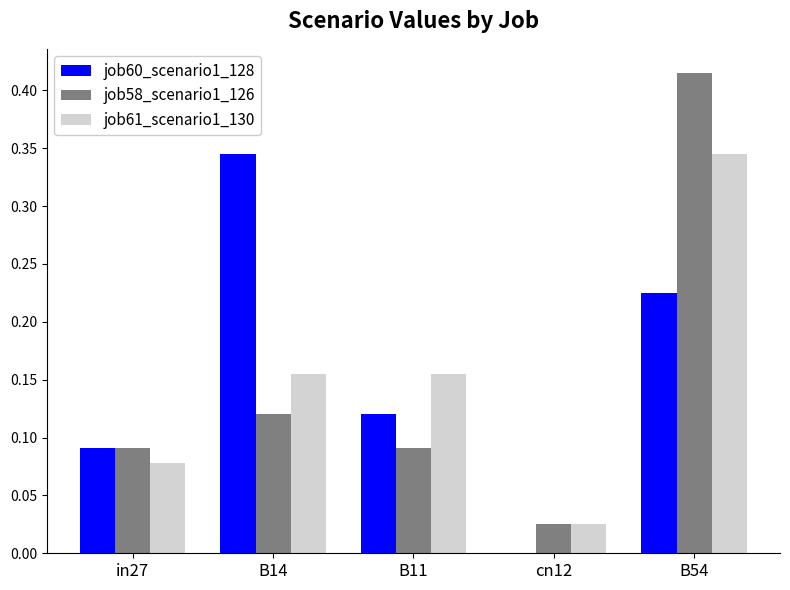

Are the bars grouped side by side (vs. stacked)?

Yes